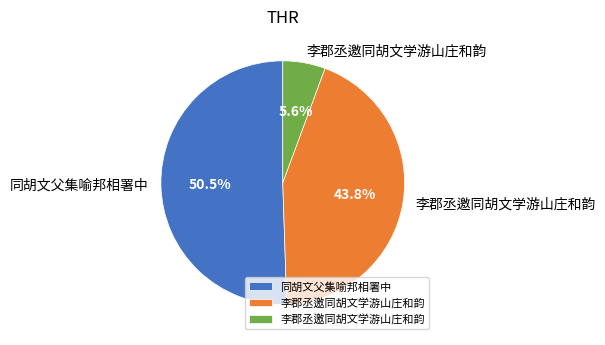

Does any single category account for the majority?

Yes